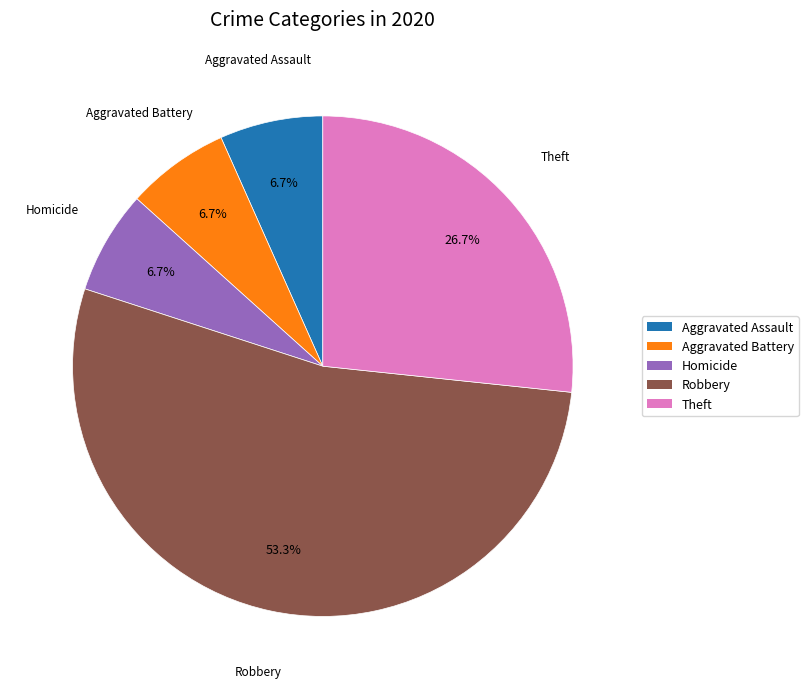

To the nearest percent, what is the average slice percentage?

20%